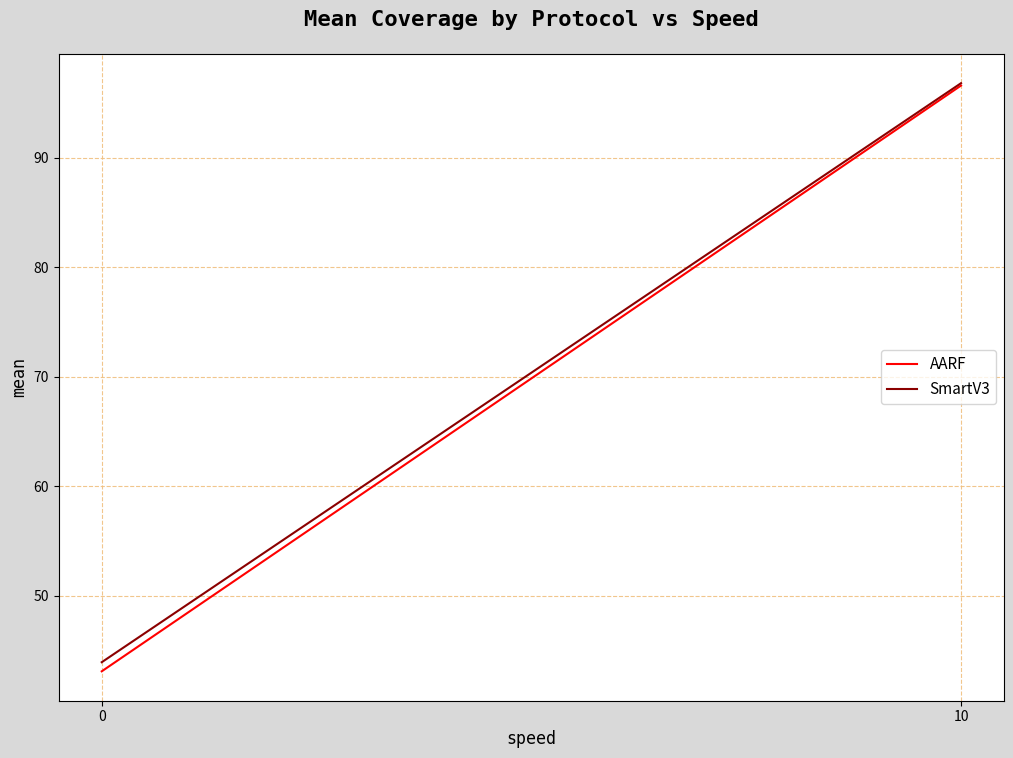

What are all the series names shown in the legend?

AARF, SmartV3